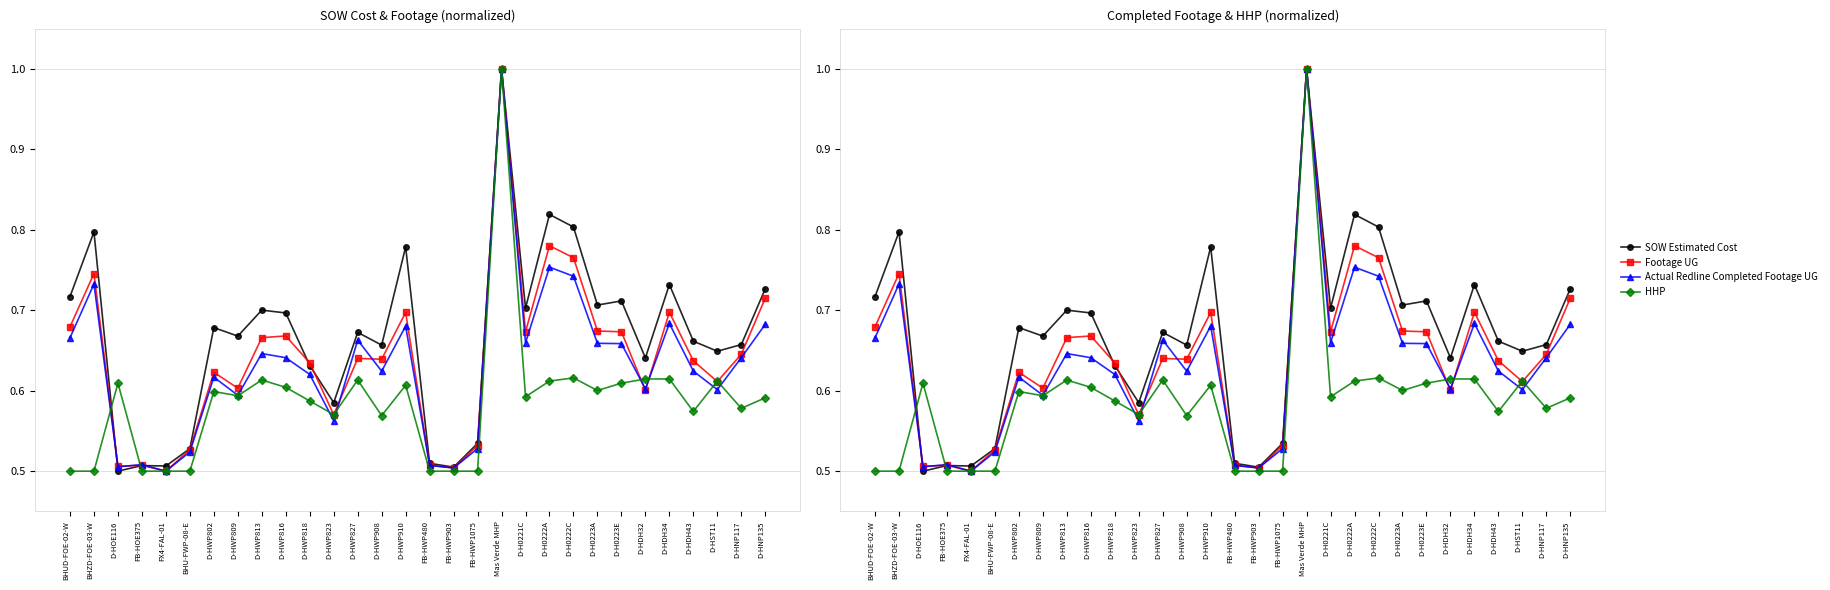

Count the HHP values in the range 0 to 1.

30